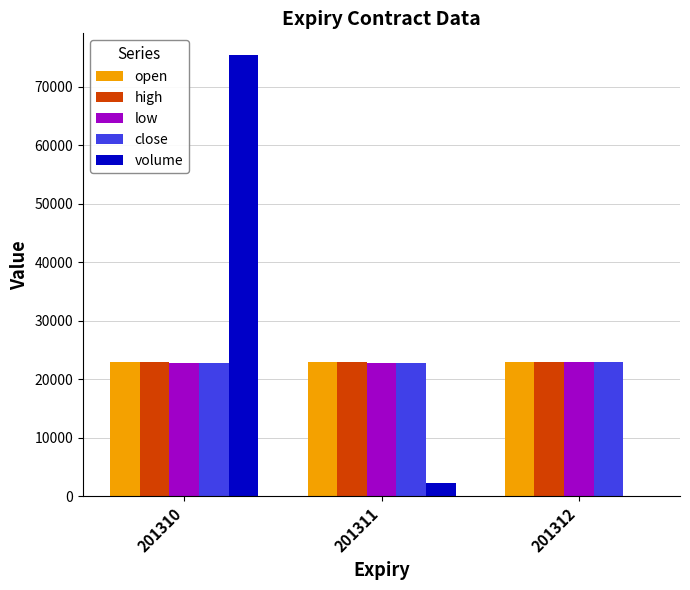

Between 201310 and 201311, which series saw the biggest shift?

volume